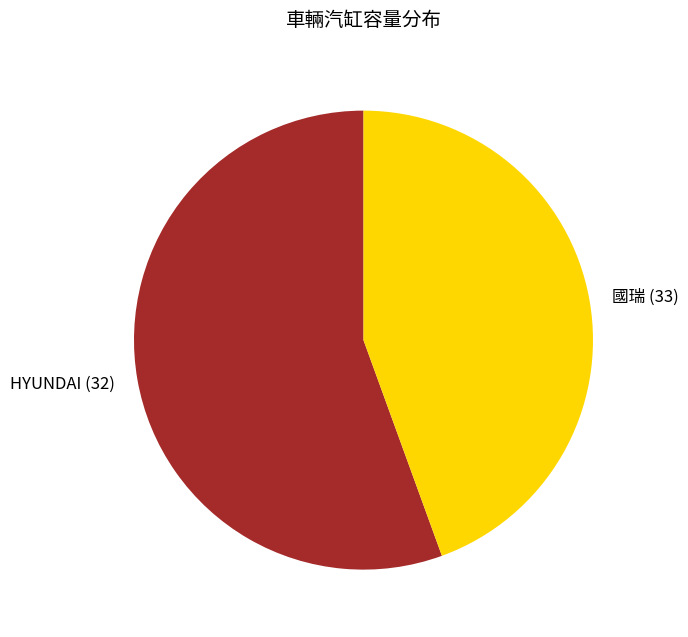

What is the ratio of the value at HYUNDAI (32) to the value at 國瑞 (33)?

1.2